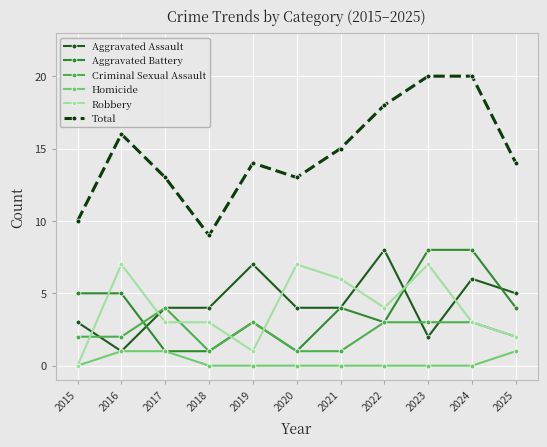

What is the maximum value shown in the chart?

20